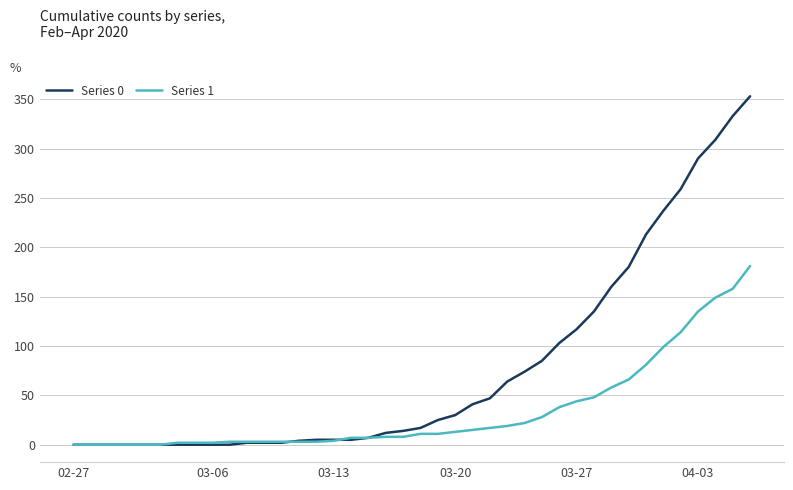

Which series has the widest spread of values?

Series 0